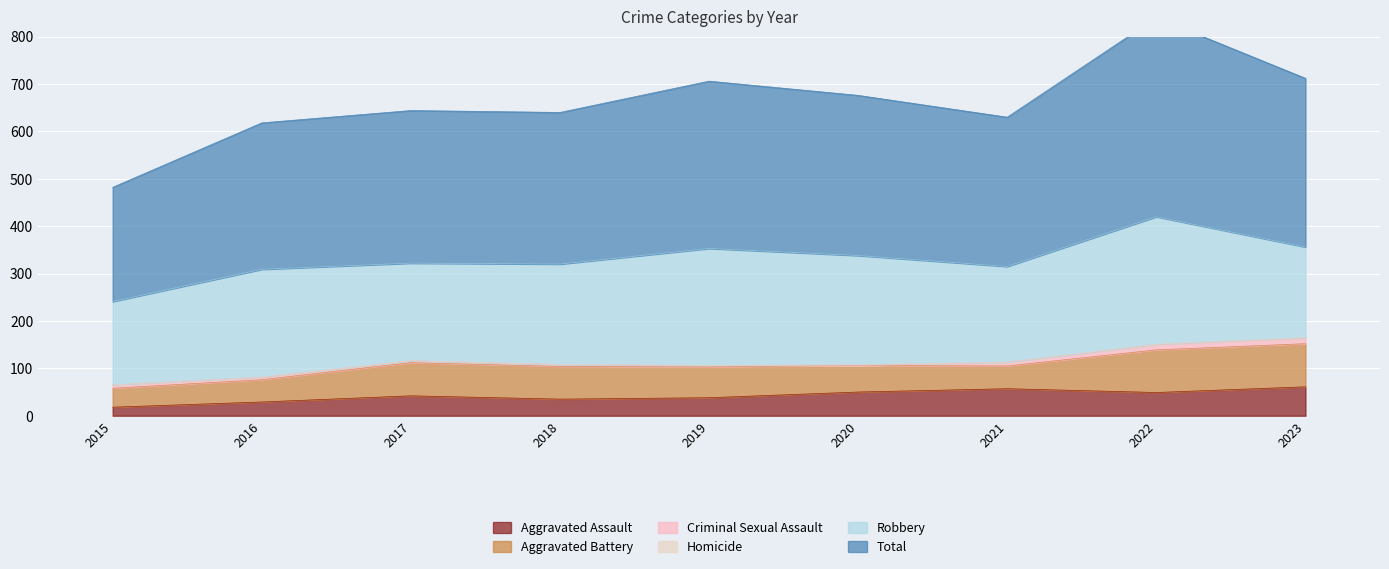

True or false: Homicide and Aggravated Battery cross at least once.

False